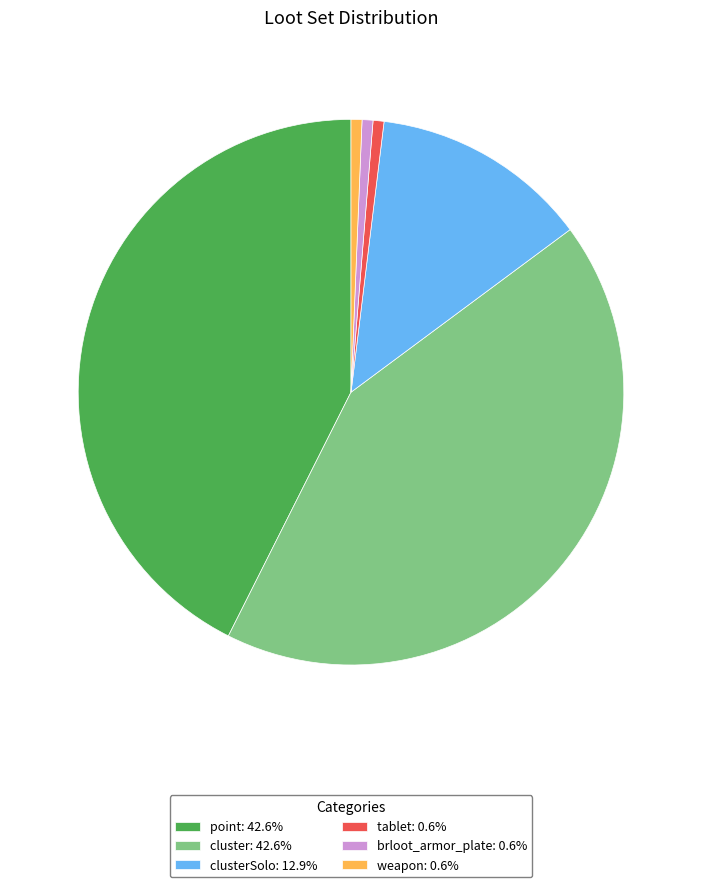

Approximately how many times larger is the value at brloot_armor_plate: 0.6% compared to tablet: 0.6%?

1.0